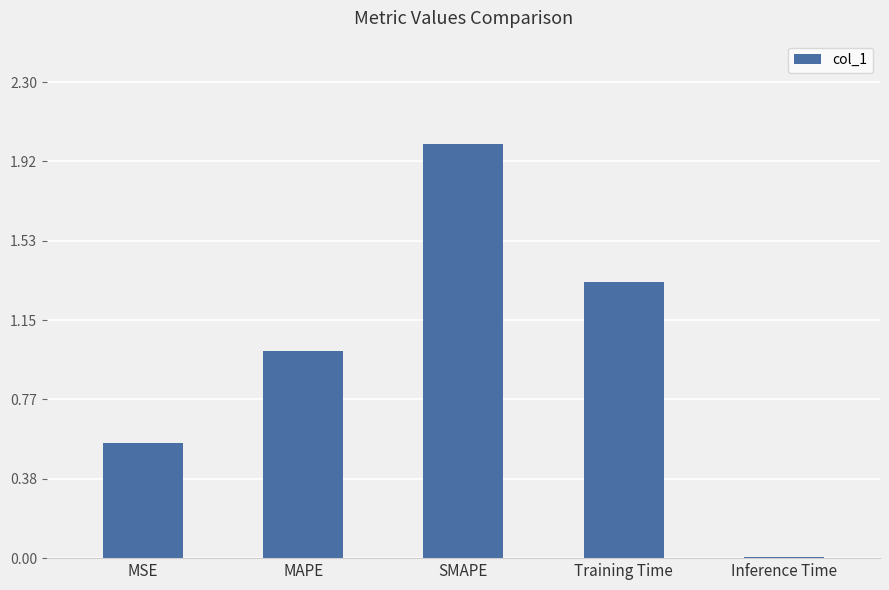

At which label is the value closest to 1?

MAPE